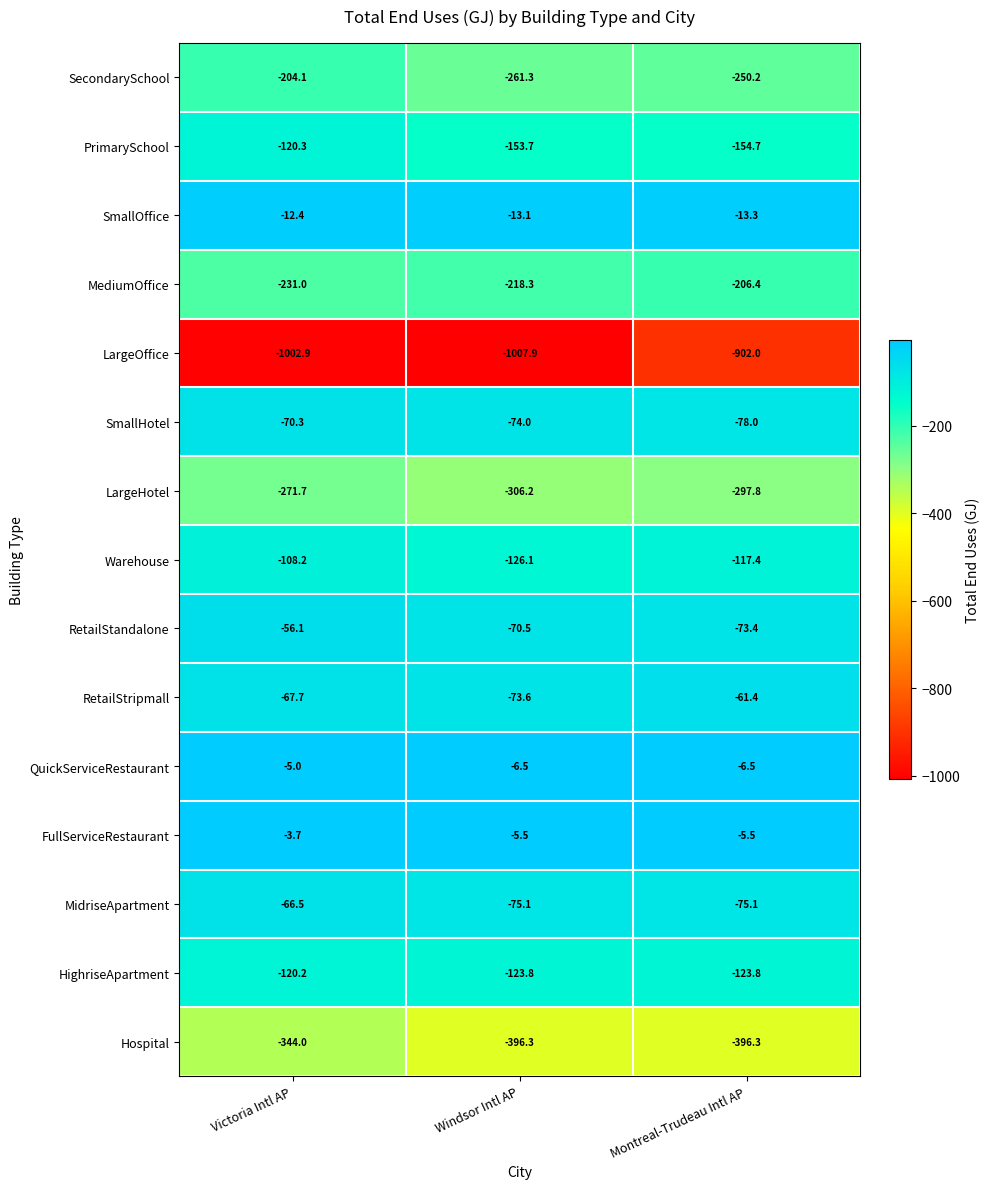

What is the smallest value displayed?

-1007.9